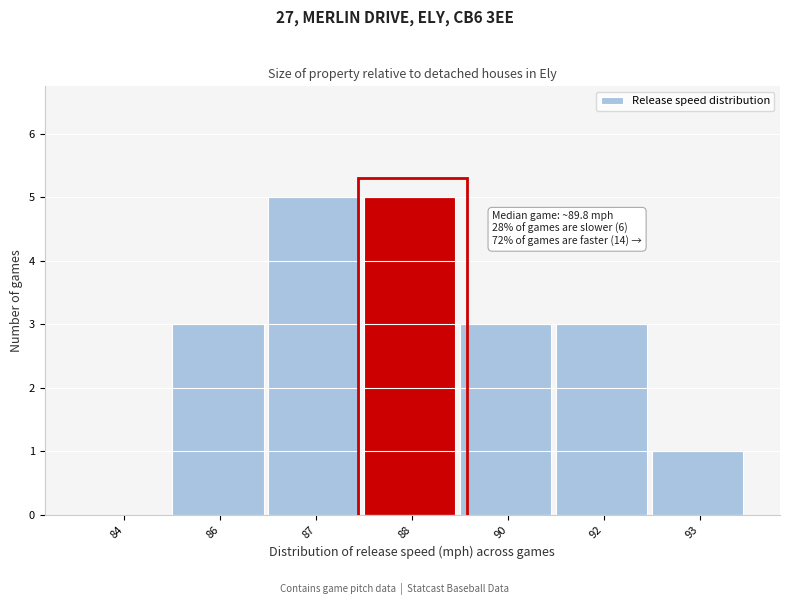

Reading left to right, extract all data points from this chart.

84=0	86=3	87=5	88=5	90=3	92=3	93=1